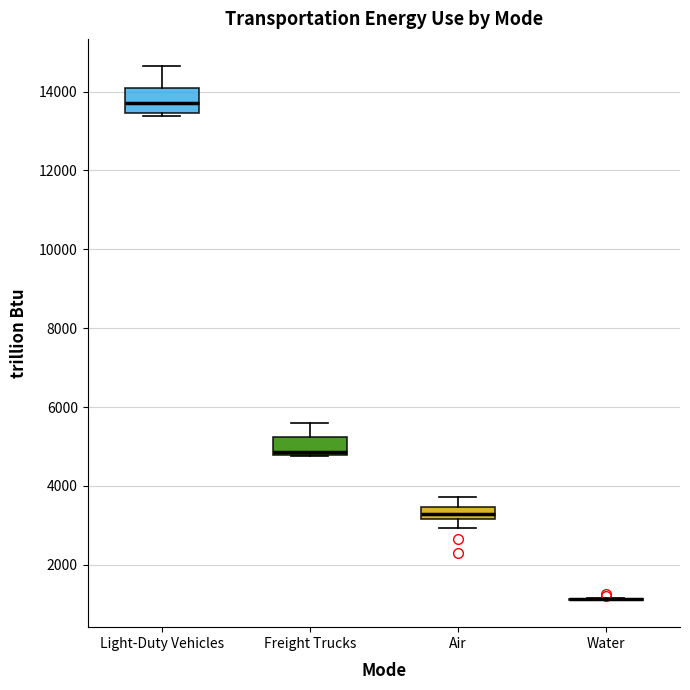

Reading left to right, transcribe this box plot: for each box, give where its median line is, the range the box spans, and where its two whiskers end, as read against the y-axis. The values are not printed on the chart, so give them approximately, as read against the axis.

Light-Duty Vehicles: median 13800, box 13400 to 14000, whiskers 13400 (just below the box's lower edge) to 14600
Freight Trucks: median 4800 (just above the box's lower edge), box 4800 to 5200, whiskers 4800 to 5600
Air: median 3200 (inside the box), box 3200 to 3400, whiskers 3000 to 3800
Water: box collapsed to a line at 1200, whiskers 1000 to 1200